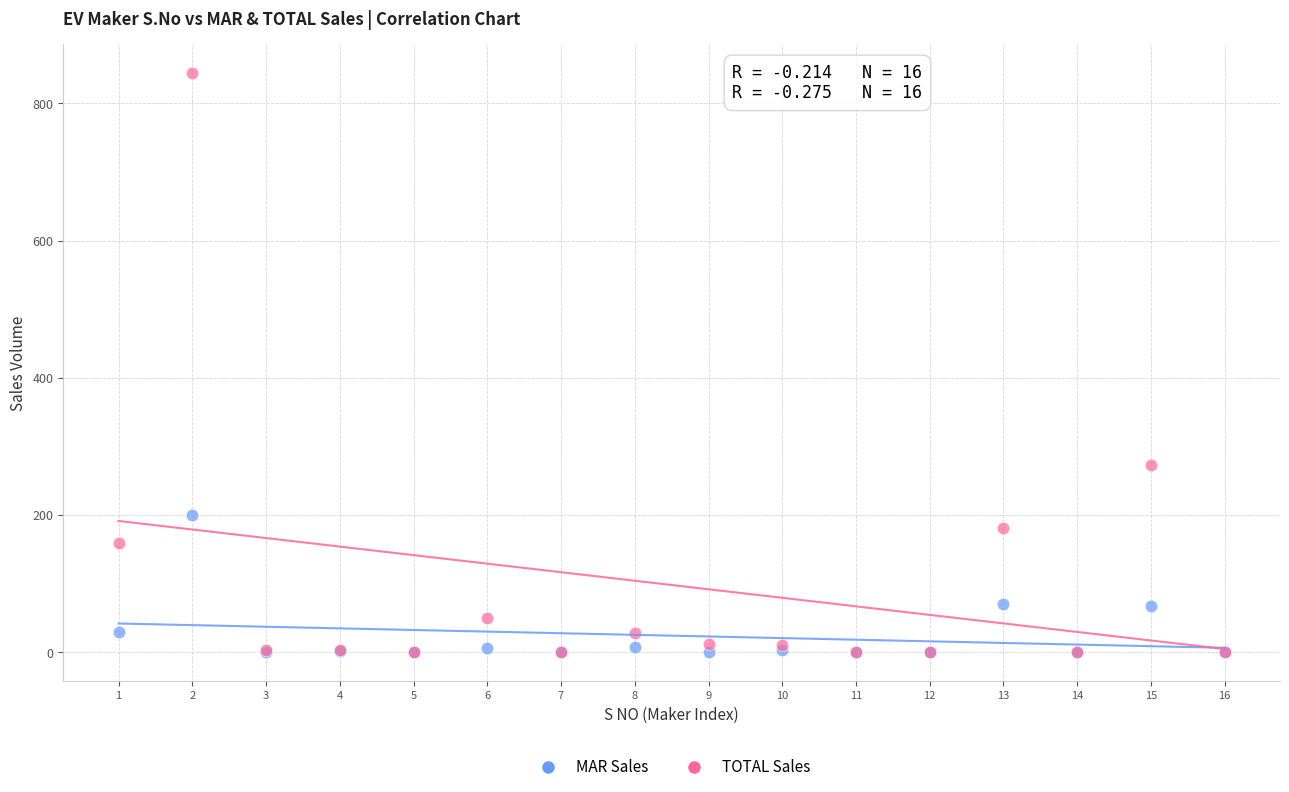

Which series has the widest spread of Y values?

TOTAL Sales